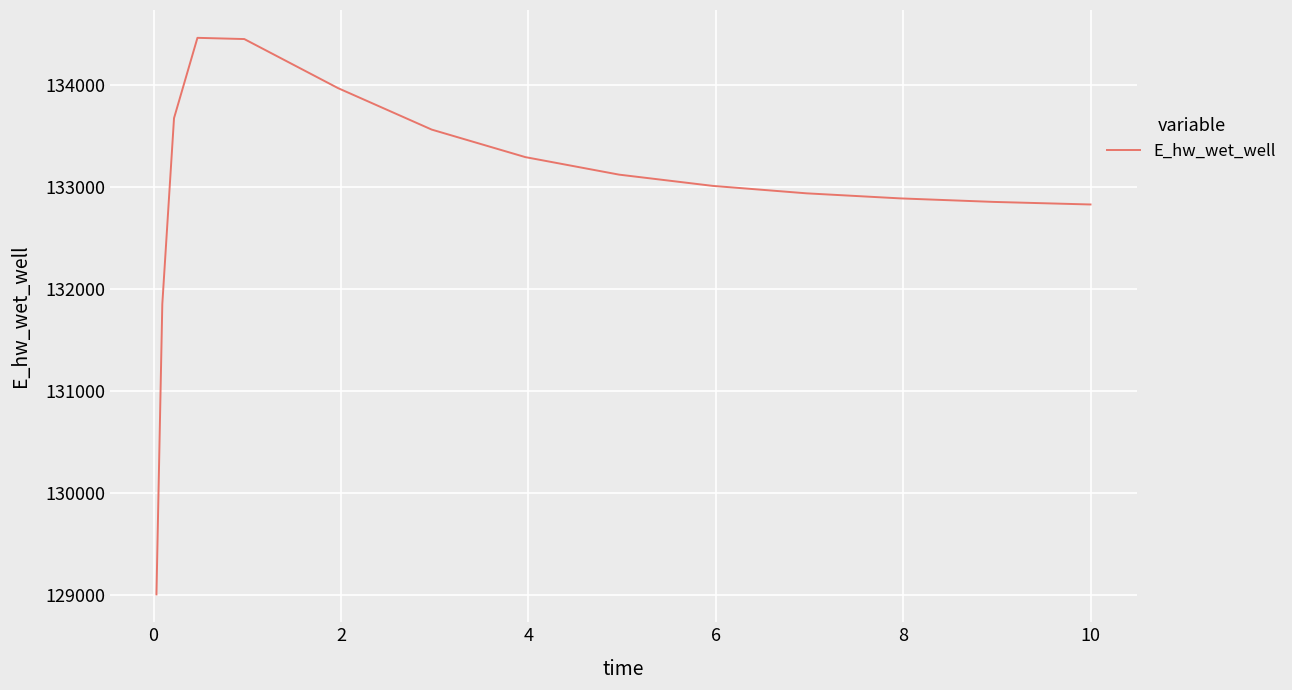

What is the minimum value shown in the chart?

129009.7